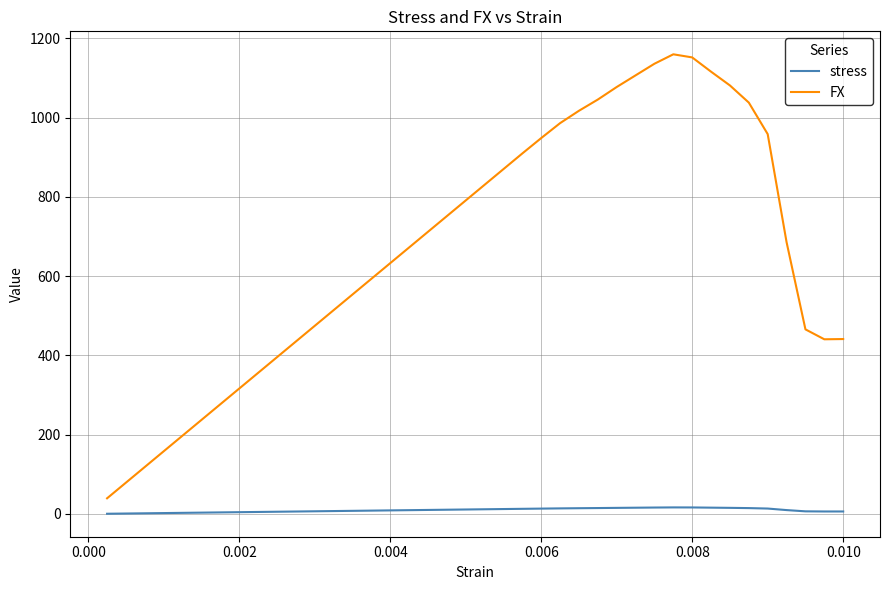

What is the sum of all FX values?

26770.7